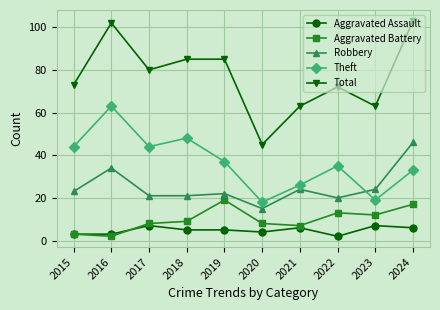

What is the total value across all series at 2018?

168